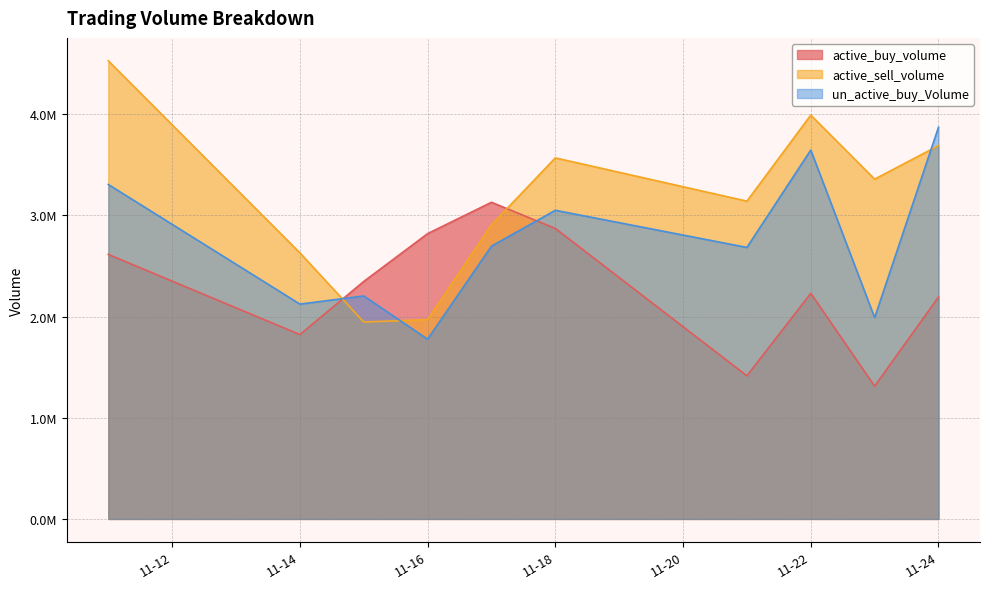

Is the value of active_buy_volume at 2022-11-22 greater than the value of un_active_buy_Volume at 2022-11-15?

Yes